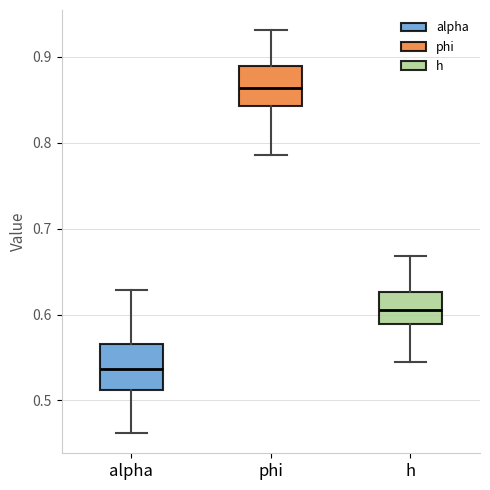

Reading left to right, transcribe this box plot: for each box, give where its median line is, the range the box spans, and where its two whiskers end, as read against the y-axis. The values are not printed on the chart, so give them approximately, as read against the axis.

alpha: median 0.54, box 0.51 to 0.57, whiskers 0.46 to 0.63
phi: median 0.86, box 0.84 to 0.89, whiskers 0.79 to 0.93
h: median 0.61, box 0.59 to 0.63, whiskers 0.54 to 0.67